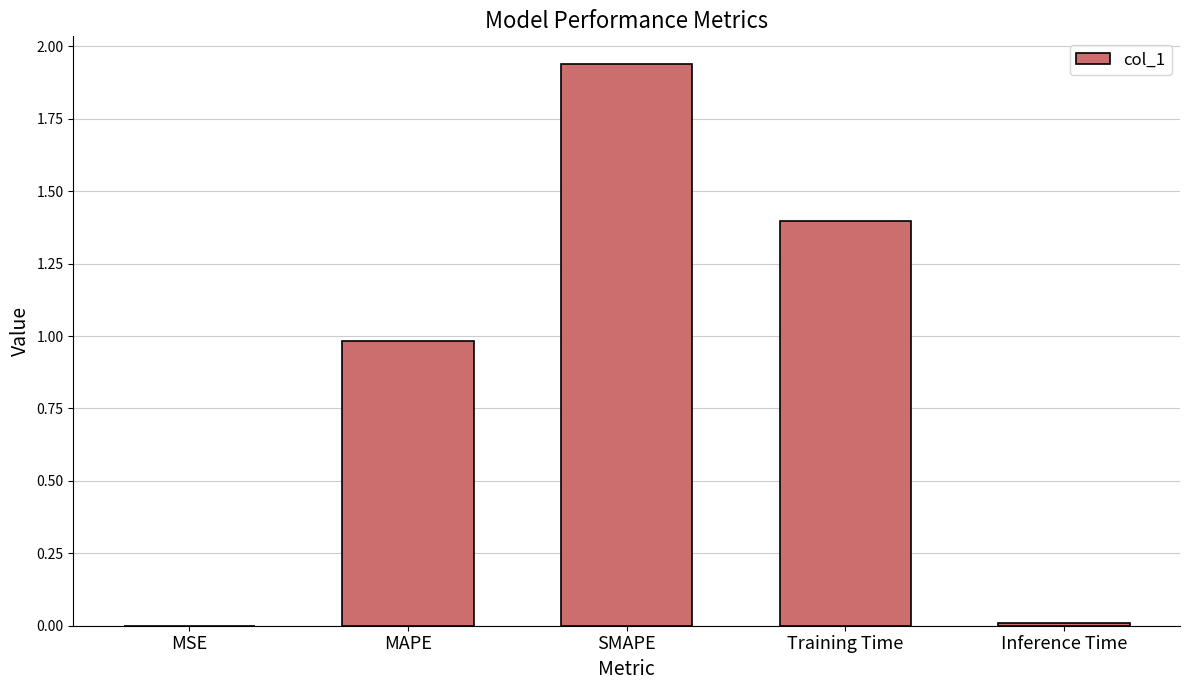

What is the change in value from SMAPE to Training Time?

-0.5